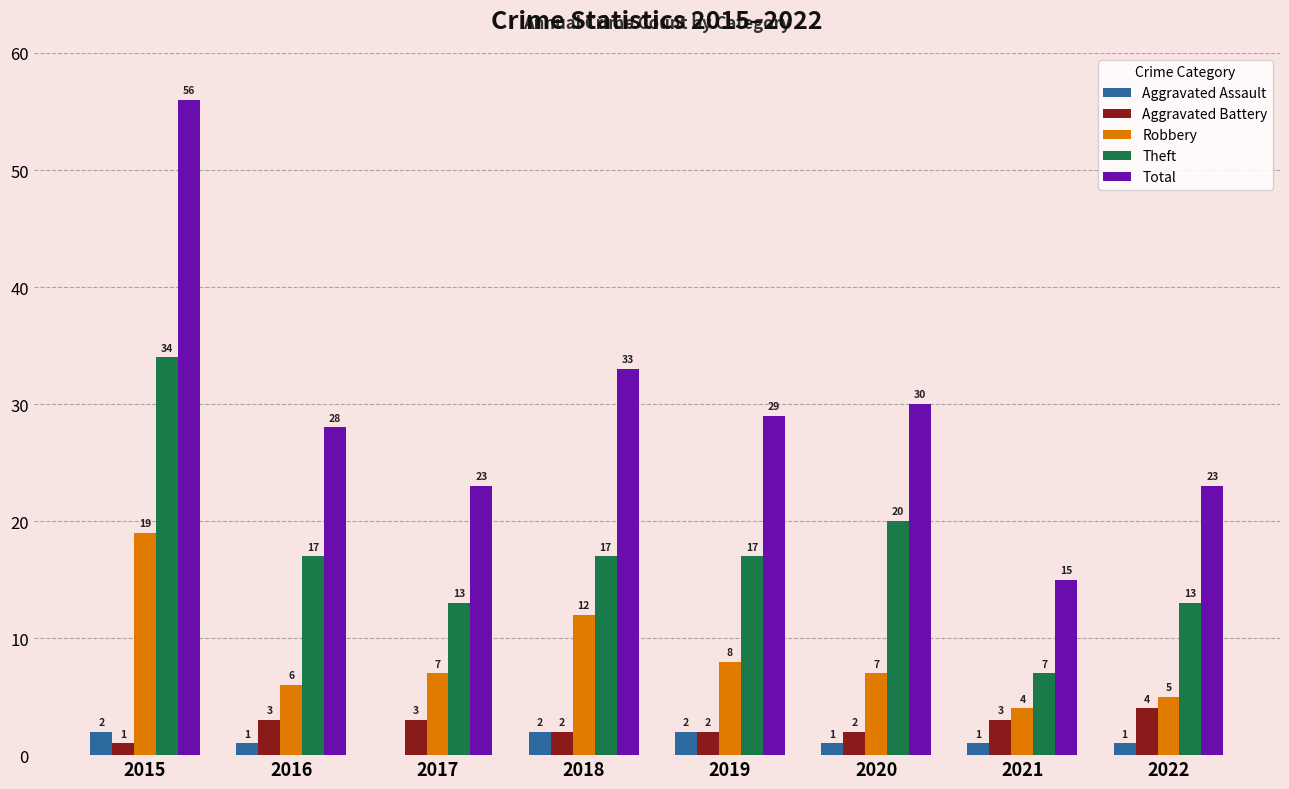

Which series changed the most between 2017 and 2021?

Total